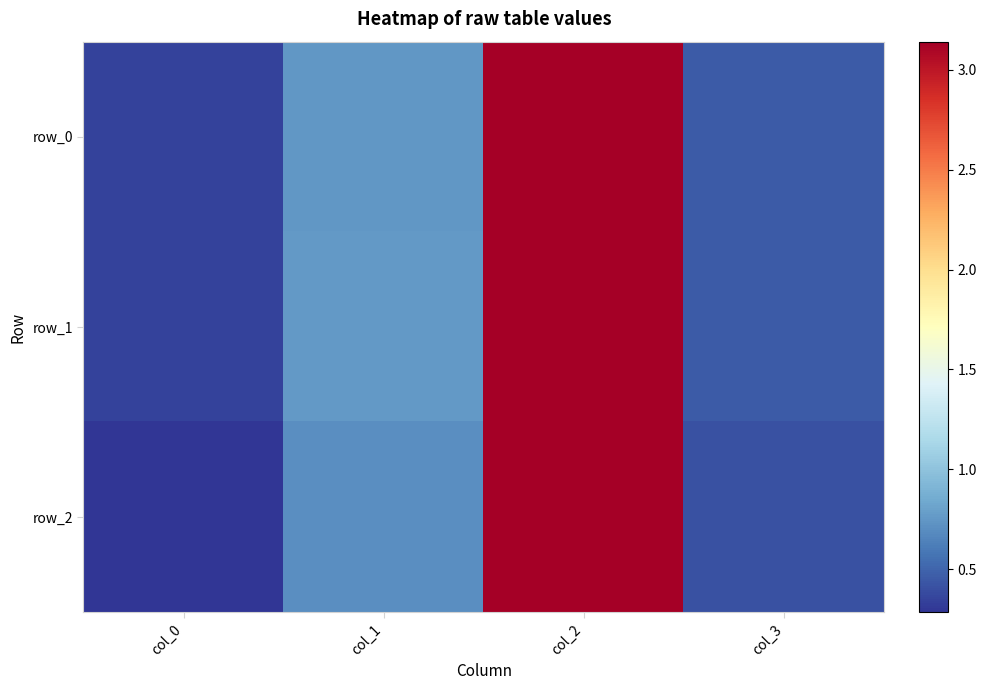

Is it true that row_1 equals 0.3 at col_3?

False